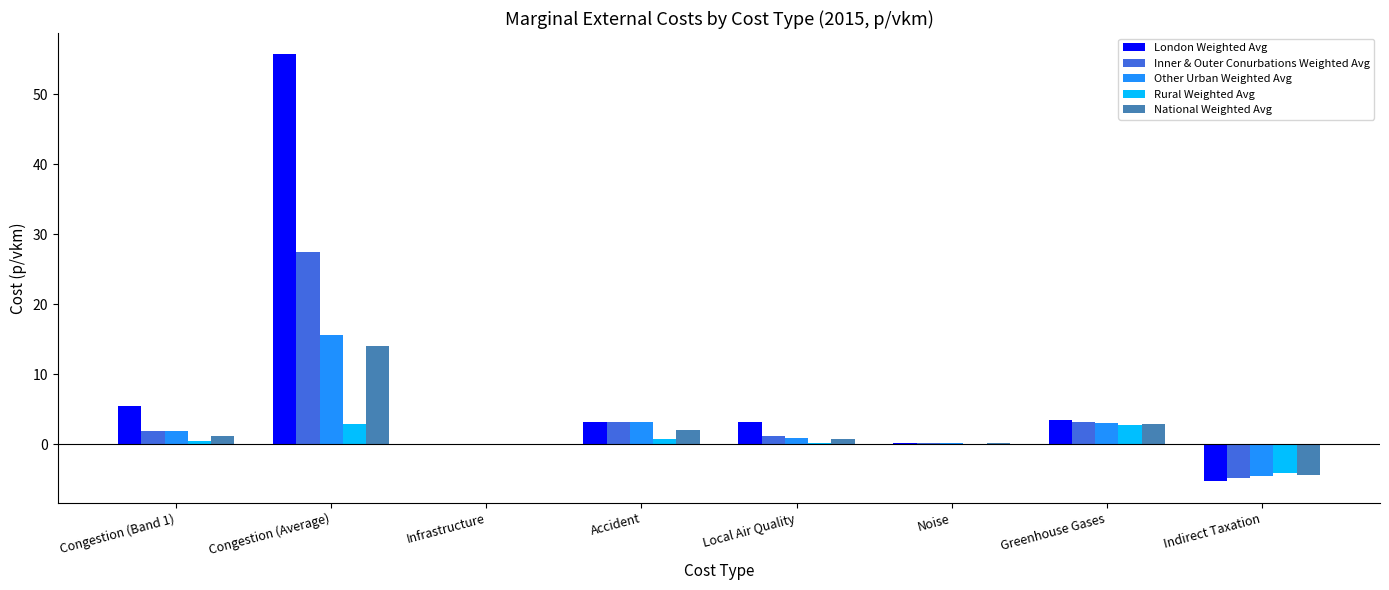

What is the total value across all series at Greenhouse Gases?

15.3